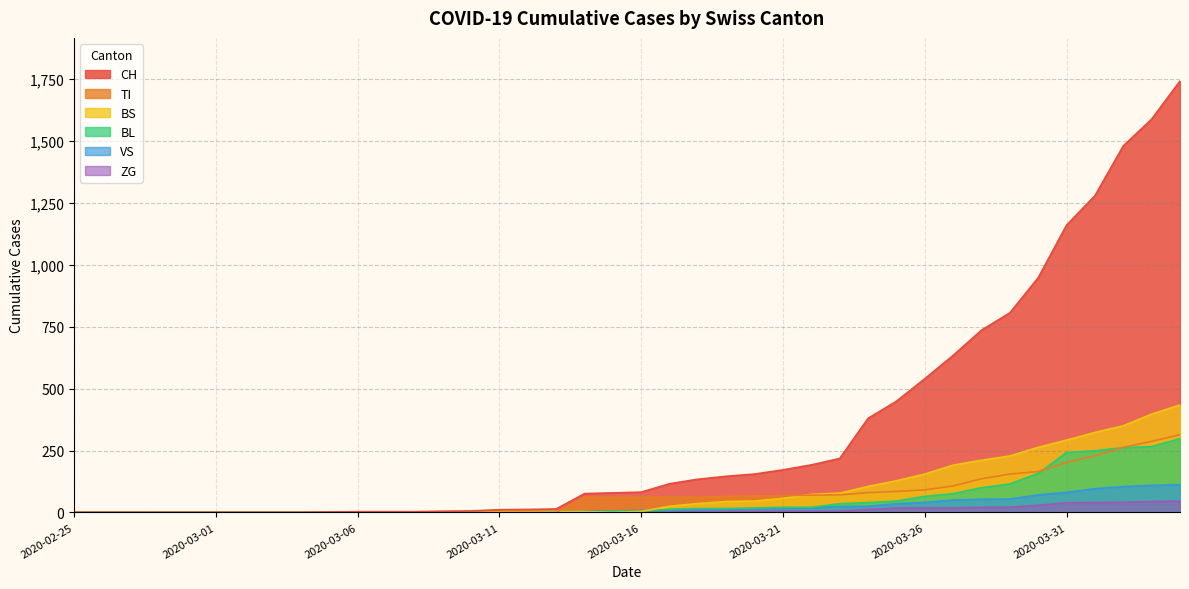

Where do TI and BS first cross each other?

2020-03-13 and 2020-03-14